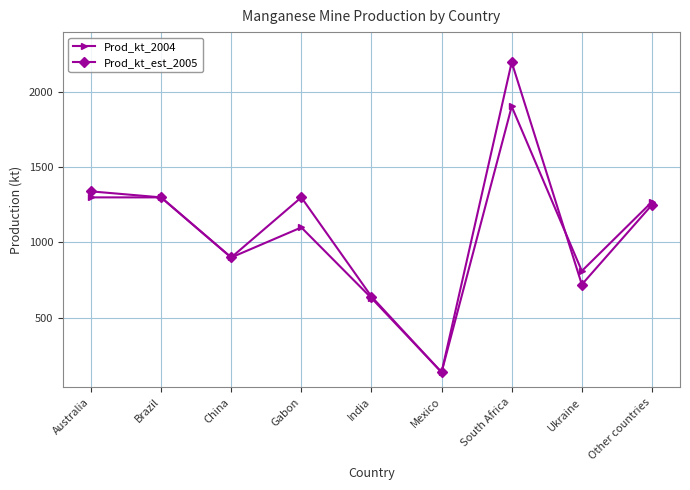

How many interior local peaks does the Prod_kt_est_2005 series have?

2